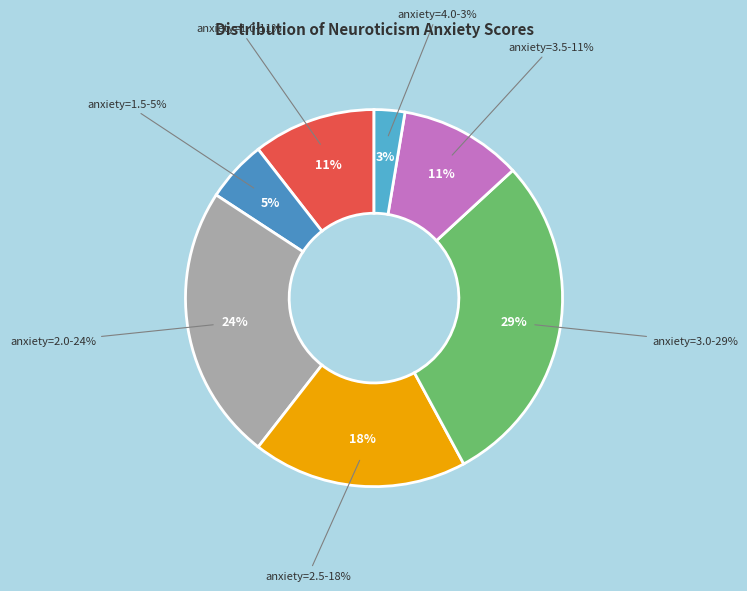

True or false: 1.0 accounts for 11% of the total.

True